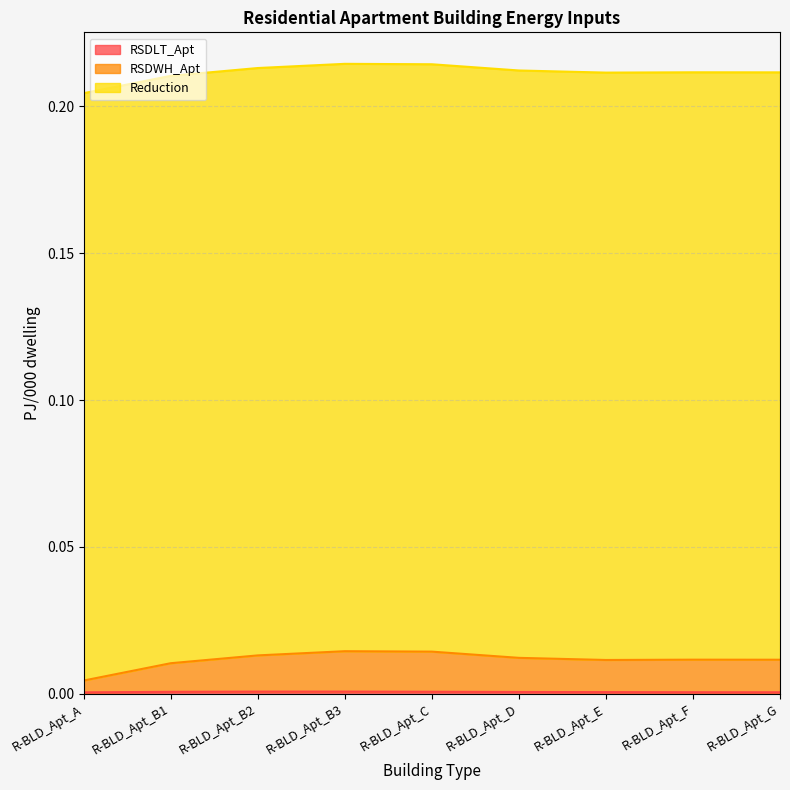

At which label does RSDLT_Apt reach its peak?

R-BLD_Apt_B3